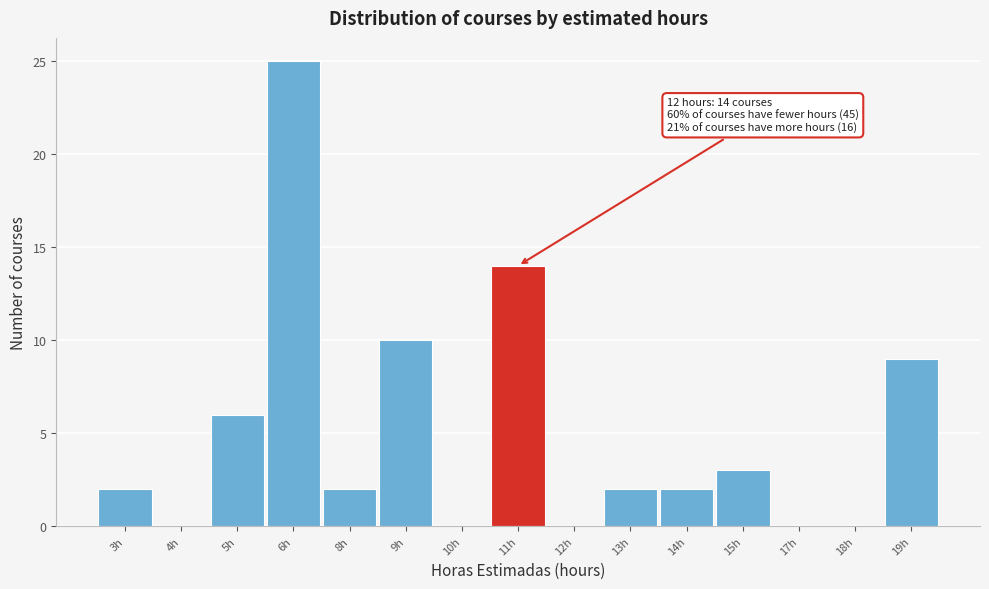

Reading right to left, extract all data points from this chart.

19h=9	18h=0	17h=0	15h=3	14h=2	13h=2	12h=0	11h=14	10h=0	9h=10	8h=2	6h=25	5h=6	4h=0	3h=2